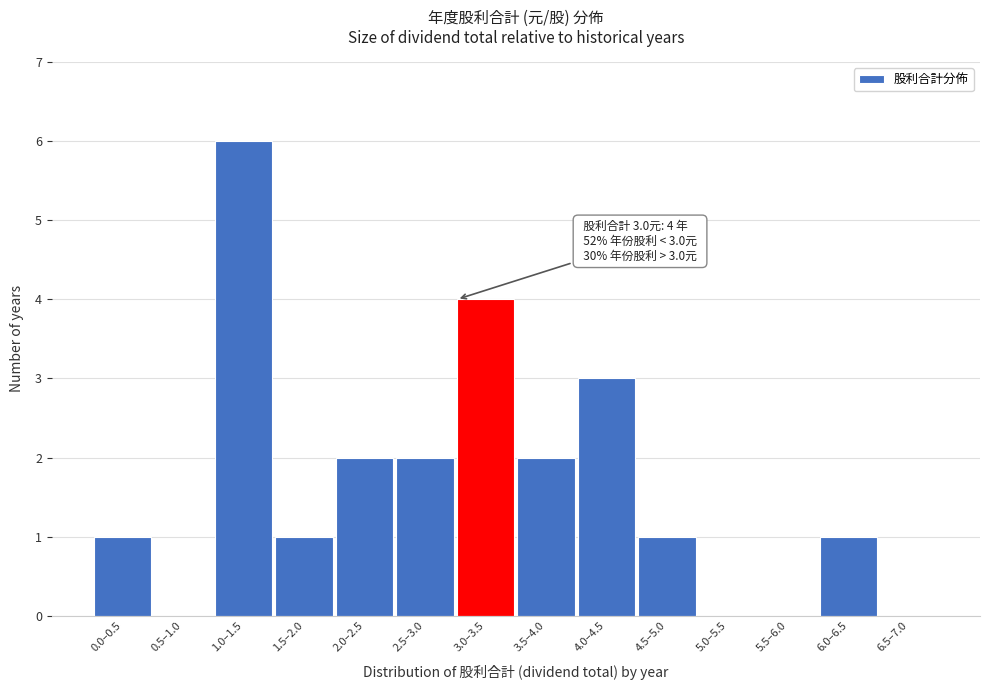

Reading right to left, extract all data points from this chart.

6.5–7.0=0	6.0–6.5=1	5.5–6.0=0	5.0–5.5=0	4.5–5.0=1	4.0–4.5=3	3.5–4.0=2	3.0–3.5=4	2.5–3.0=2	2.0–2.5=2	1.5–2.0=1	1.0–1.5=6	0.5–1.0=0	0.0–0.5=1